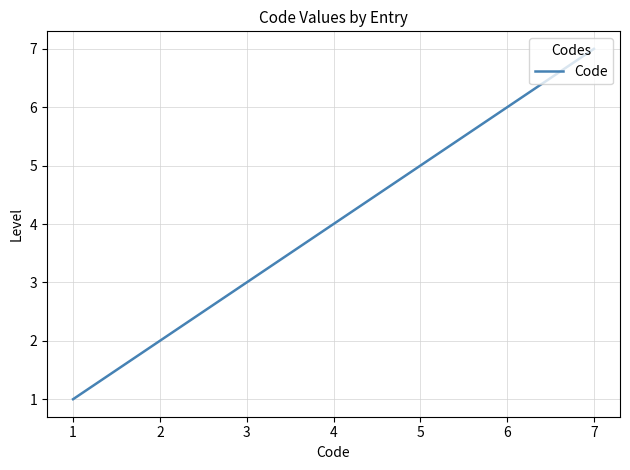

Is it true that the value at 2 is 3?

False